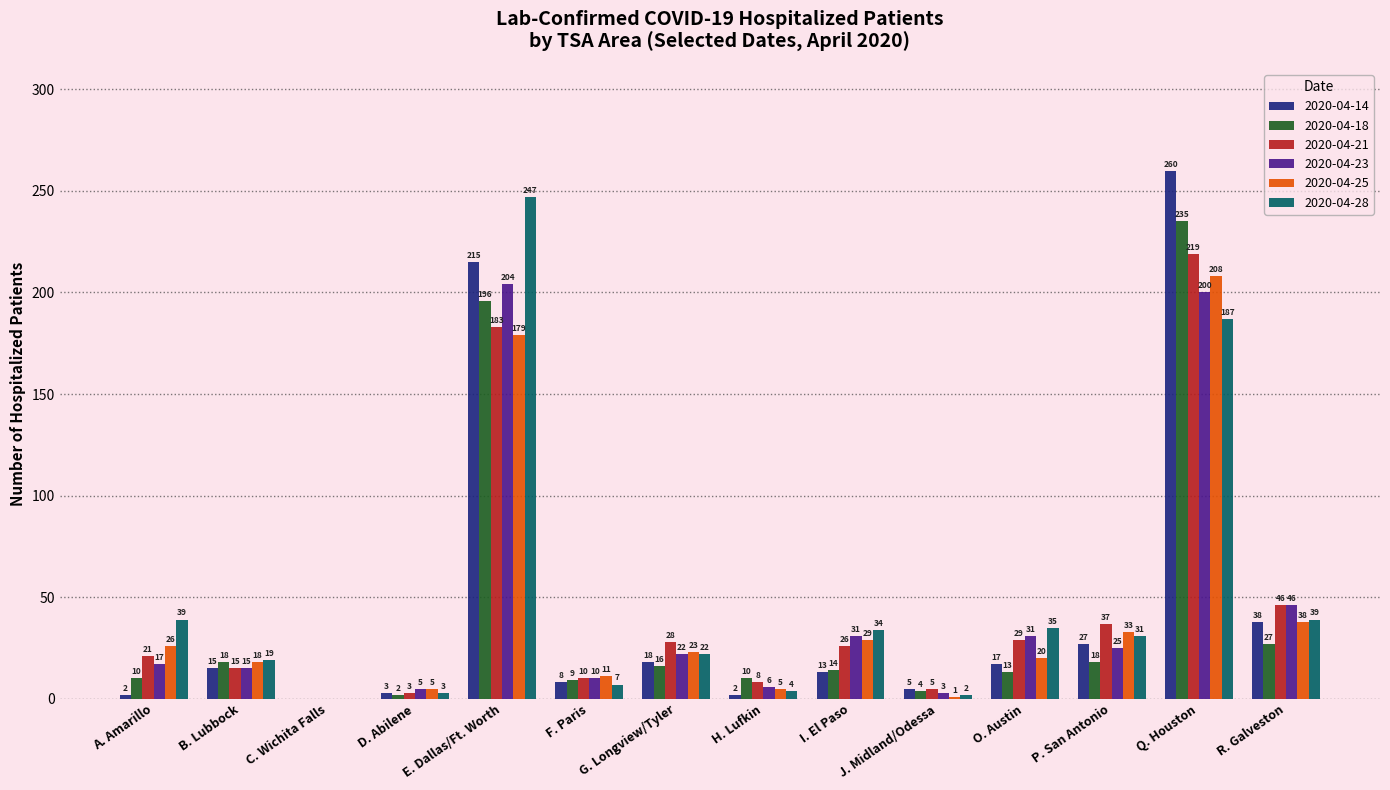

At which label does 2020-04-28 first exceed 31?

A. Amarillo